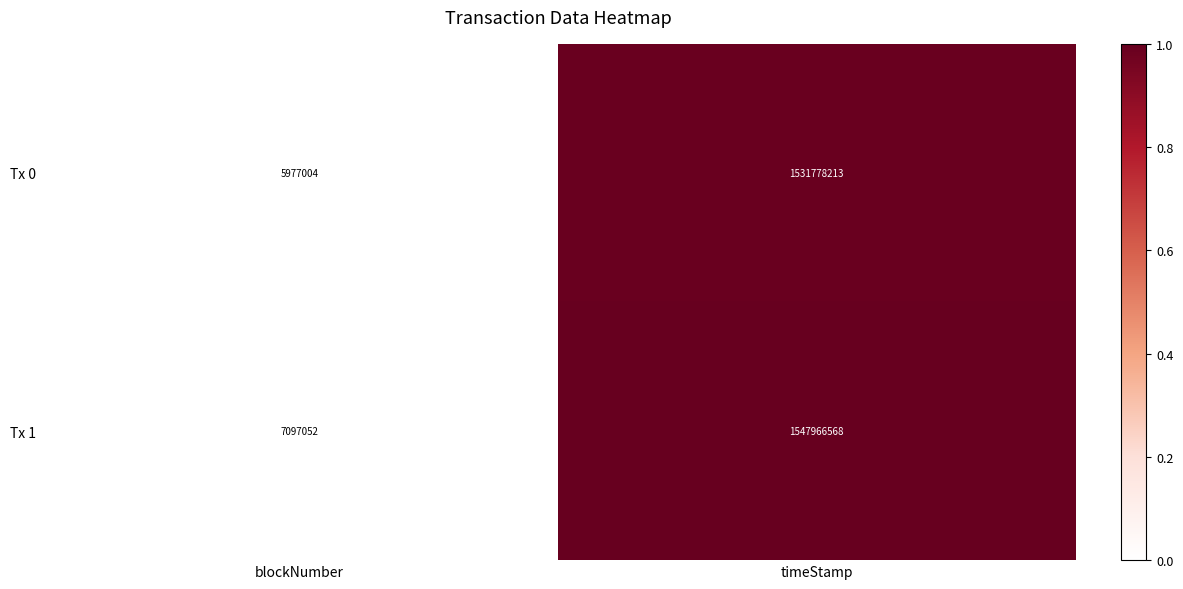

Is it true that Tx 0 equals 5977004 at blockNumber?

True